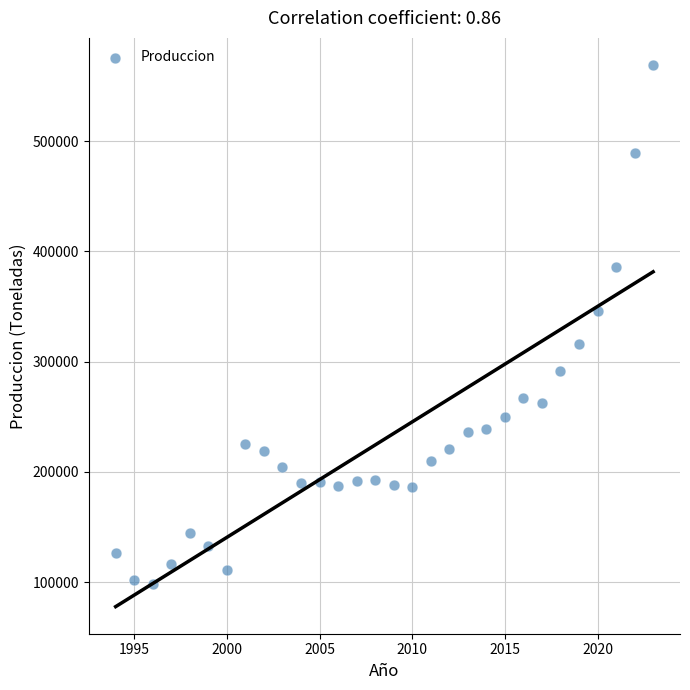

What is the range of Y values (max minus min)?

470938.7